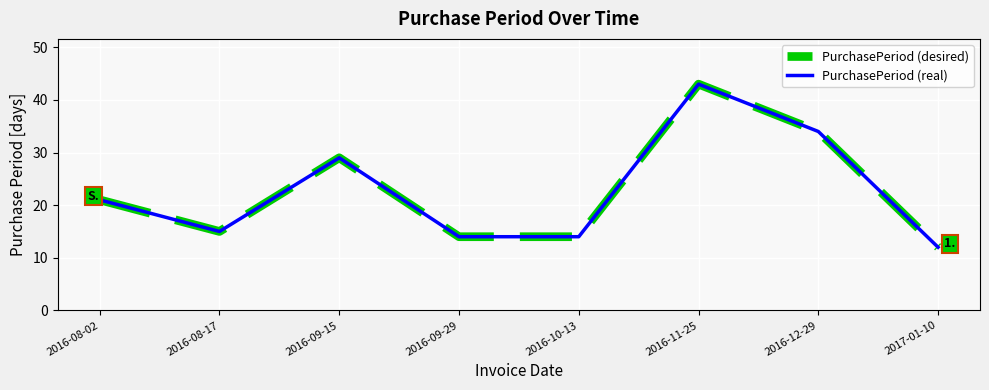

Reading left to right, list all the values displayed in this chart.

PurchasePeriod (desired): 2016-08-02=21	2016-08-17=15	2016-09-15=29	2016-09-29=14	2016-10-13=14	2016-11-25=43	2016-12-29=34	2017-01-10=12
PurchasePeriod (real): 2016-08-02=21	2016-08-17=15	2016-09-15=29	2016-09-29=14	2016-10-13=14	2016-11-25=43	2016-12-29=34	2017-01-10=12